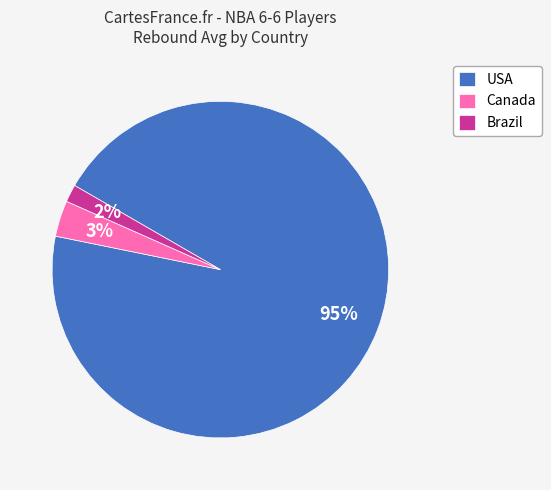

Rank the categories by value from highest to lowest.

USA, Canada, Brazil